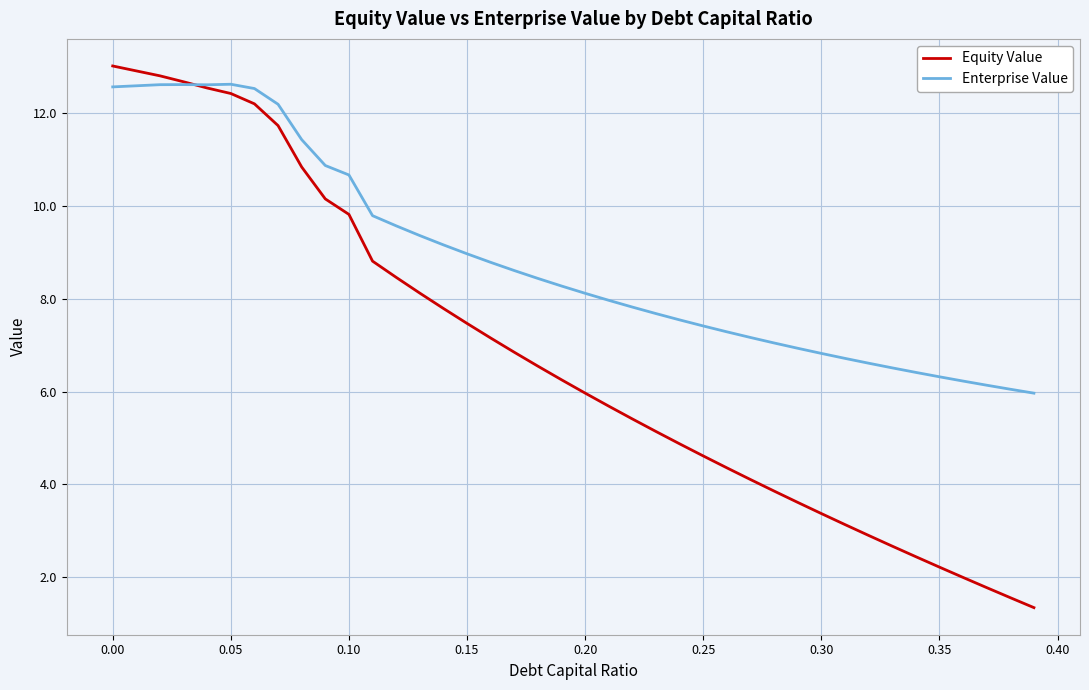

Which series has the widest spread of values?

Equity Value